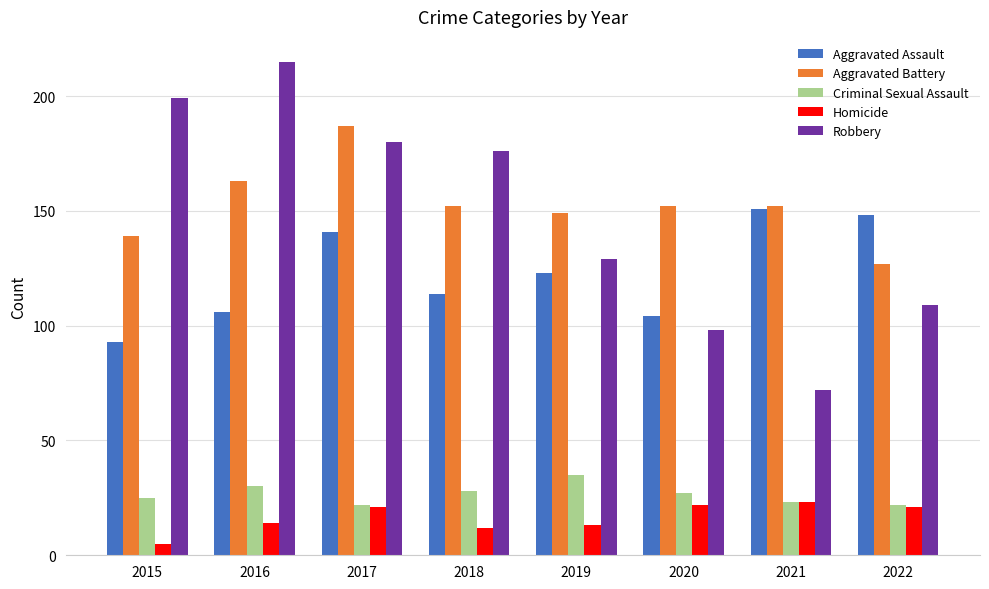

What is the value of the Aggravated Battery bar at the 4th from the left?

152